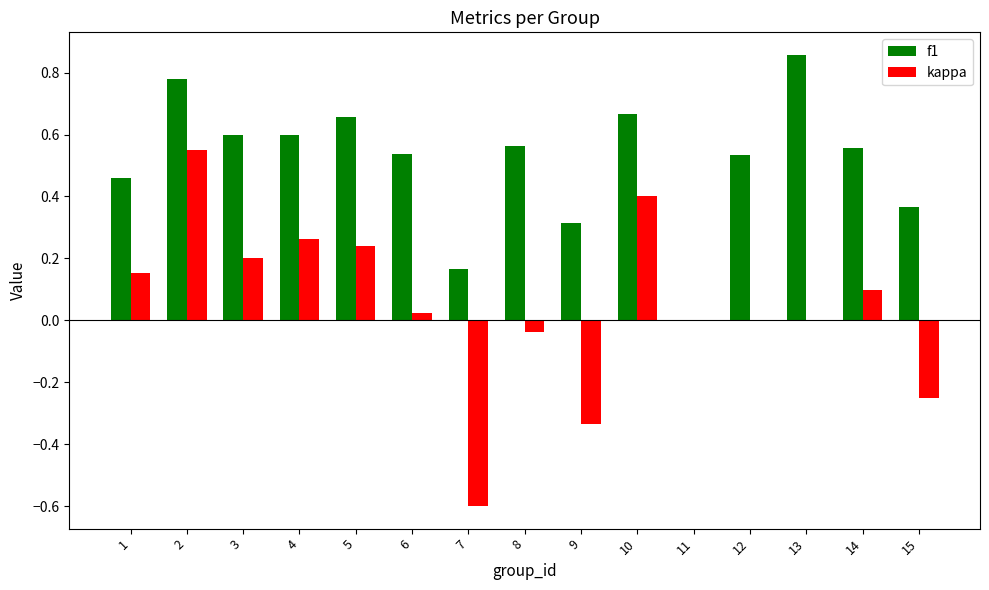

Which series has the largest total across all categories?

f1